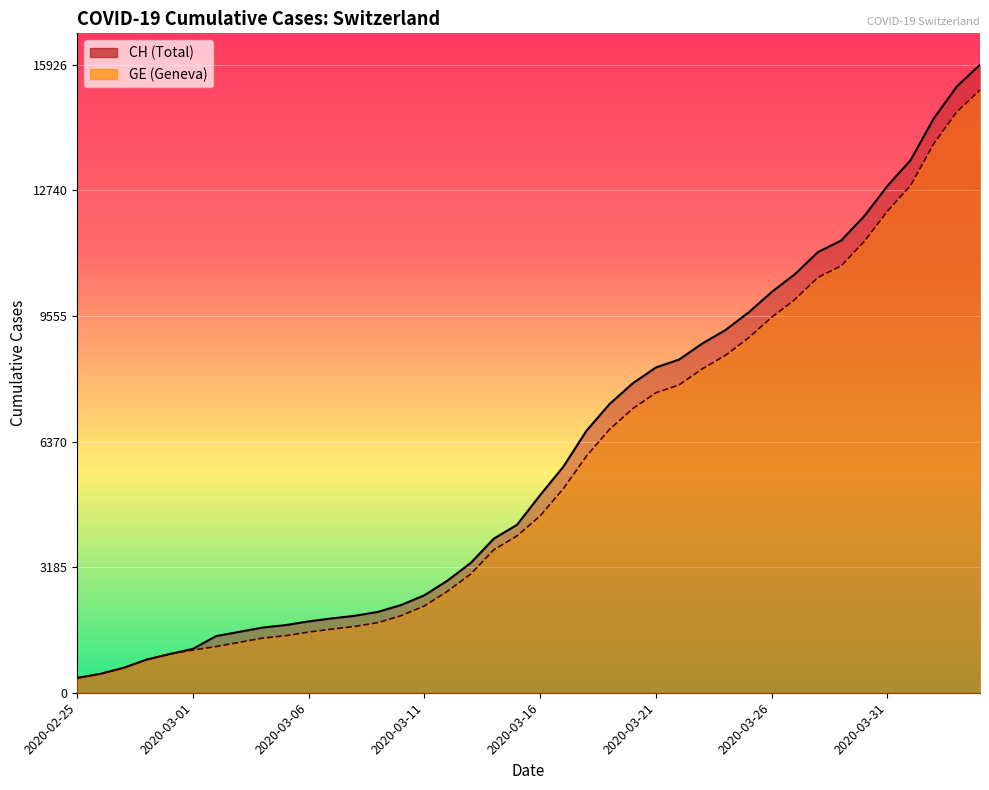

Count the number of data series in this chart.

2